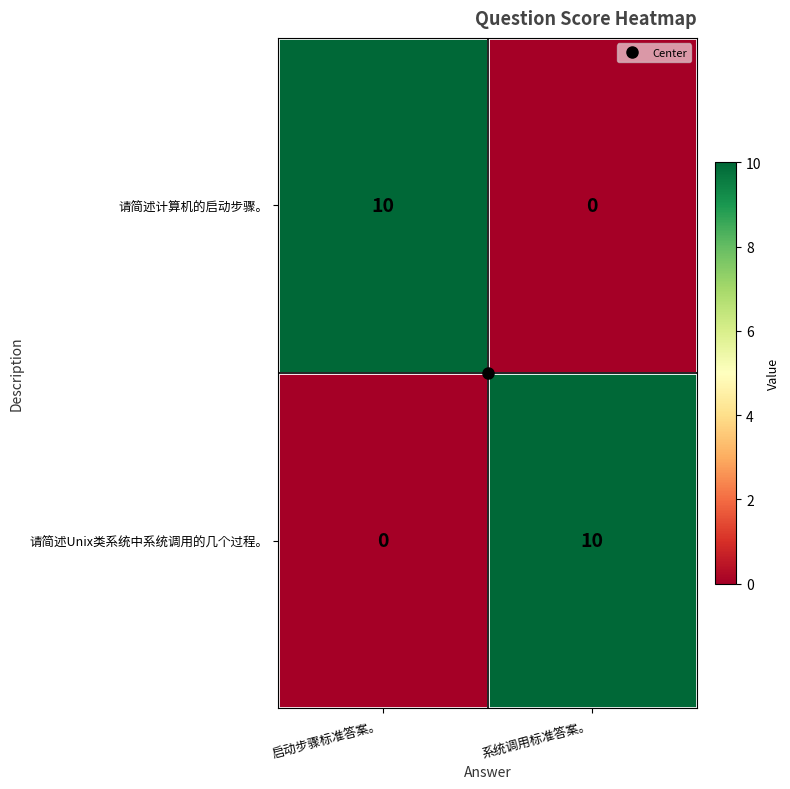

What is the sum of the 请简述Unix类系统中系统调用的几个过程。 values at 启动步骤标准答案。 and 系统调用标准答案。?

10